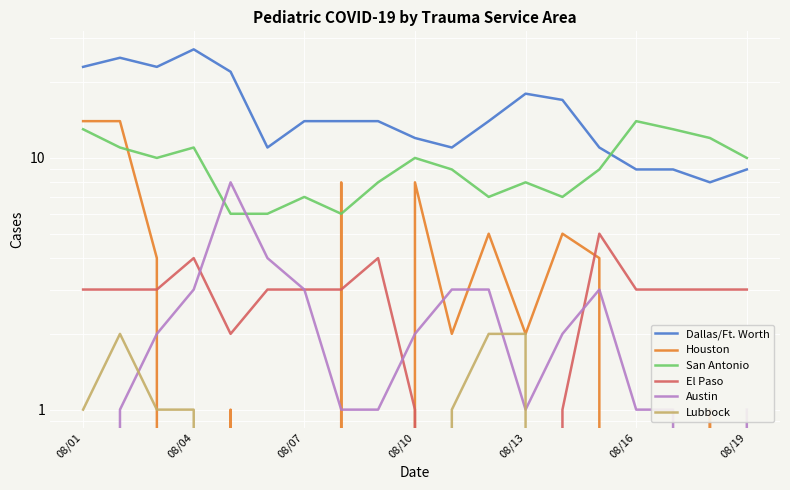

How many lines are shown in the chart?

6